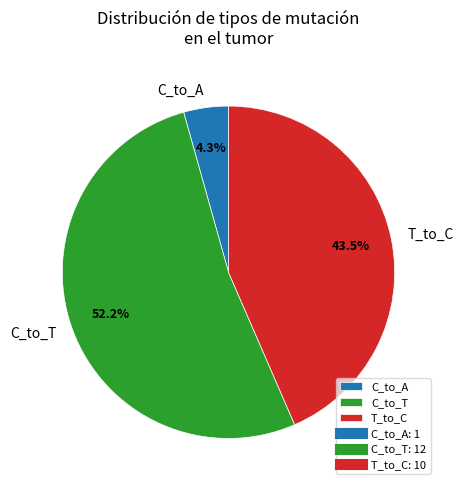

To the nearest percent, what is the average slice percentage?

33%